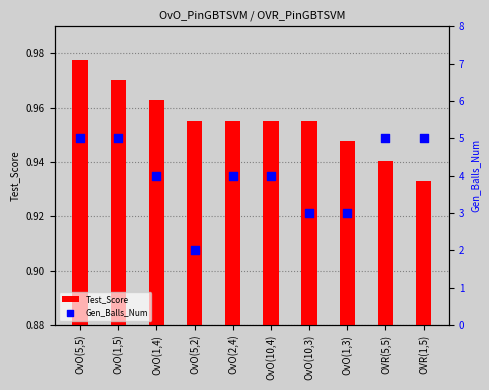

Which series has the widest spread of Y values?

Gen_Balls_Num